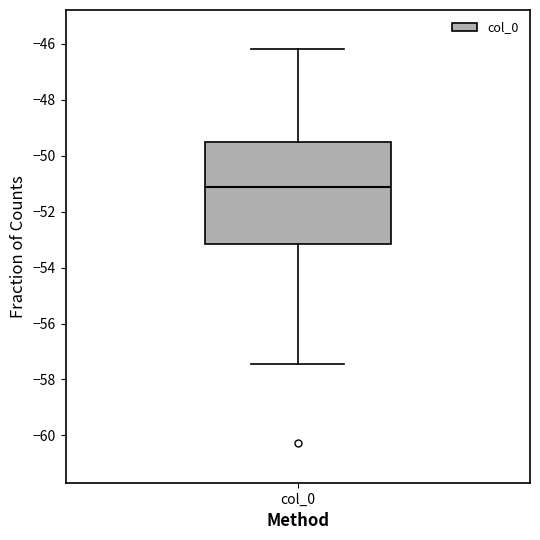

Read this box plot against the y-axis: the position of the median line, the range covered by the box, and the ends of both whiskers. The values are not printed on the chart, so give them approximately, as read against the axis.

median -51.2, box -53.2 to -49.6, whiskers -57.4 to -46.2